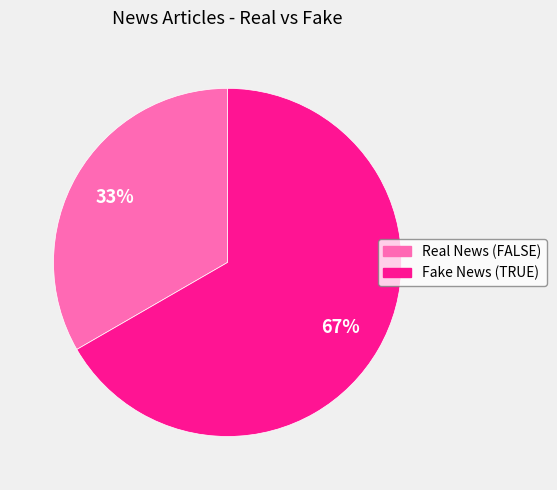

Which category has the biggest portion of the pie?

Fake News (TRUE)